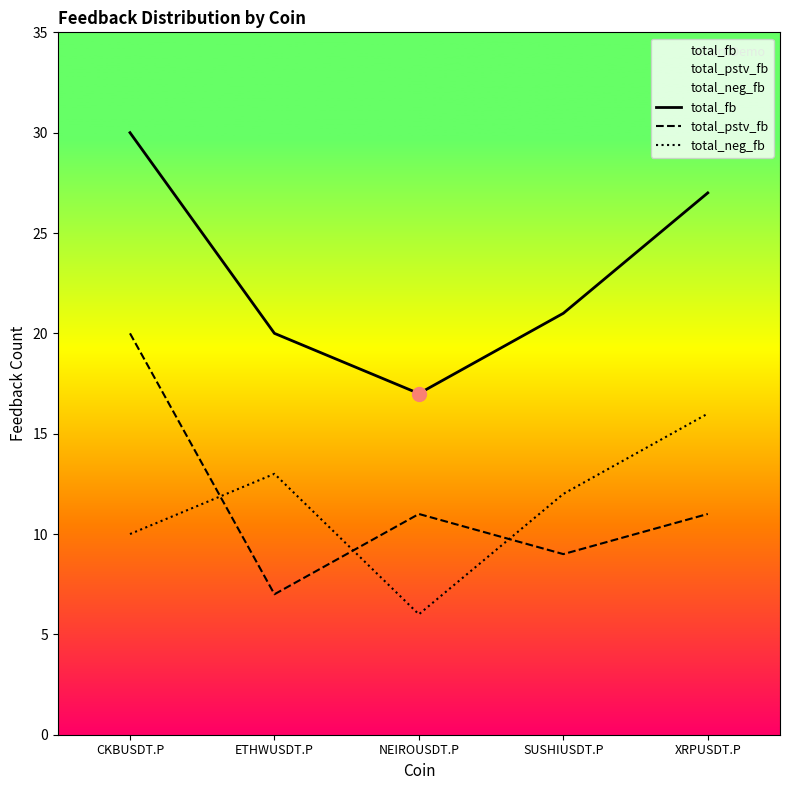

Is the value of total_neg_fb at NEIROUSDT.P greater than the value of total_fb at ETHWUSDT.P?

No